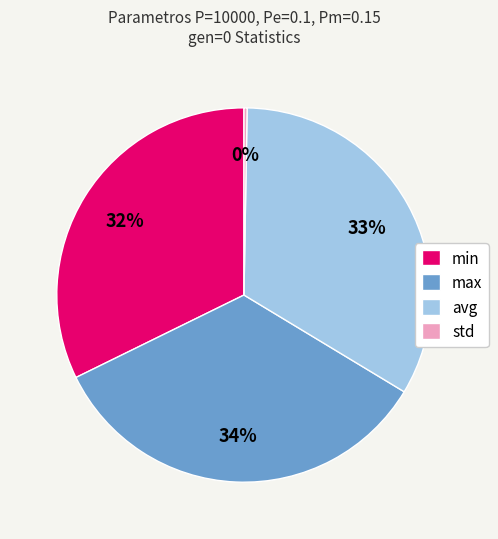

Is the sum of max and min greater than half?

Yes